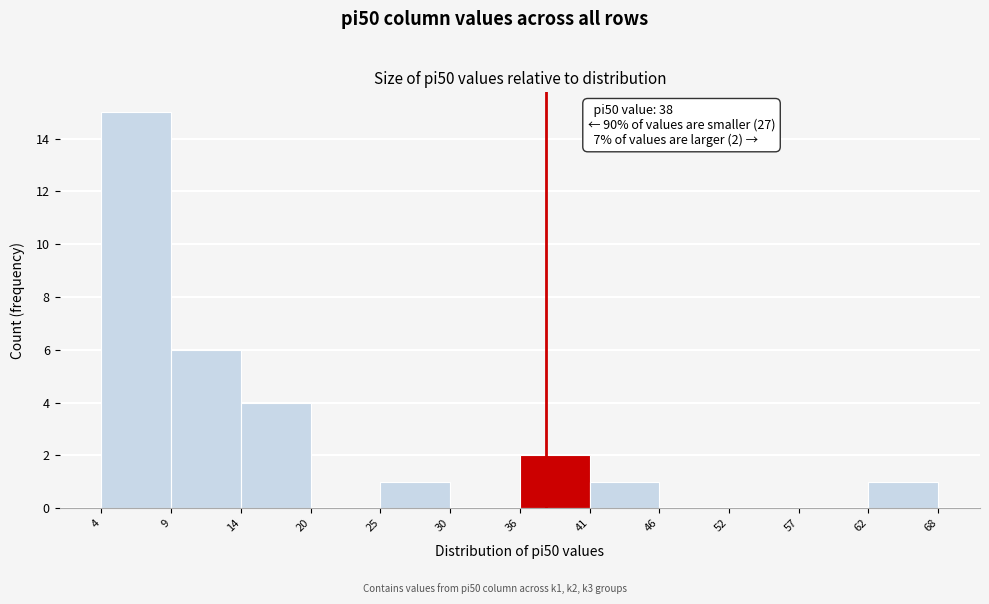

Over which range of the x-axis is the bar tallest?

4 to 9